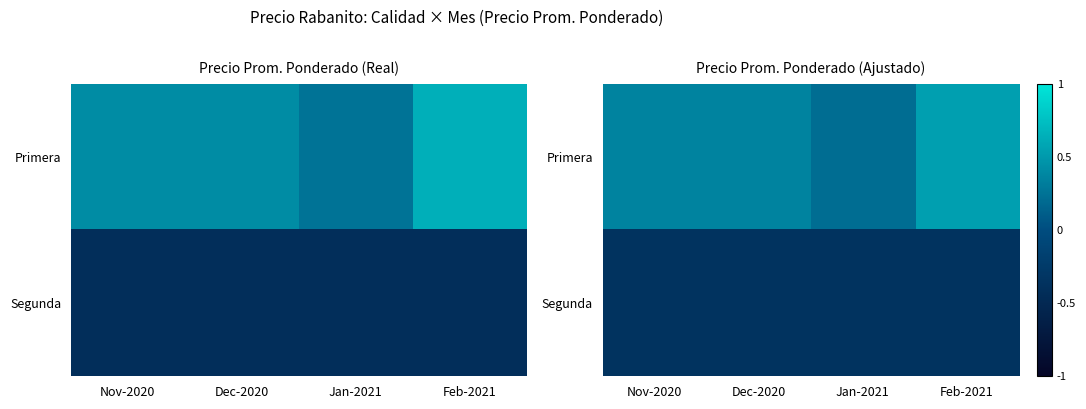

The value of Segunda at Dec-2020 is -0.5. True or false?

False